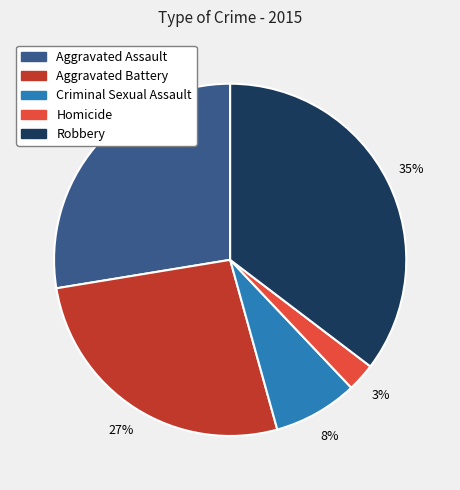

To the nearest percent, what is the difference between the Aggravated Assault and Aggravated Battery slice percentages?

1%